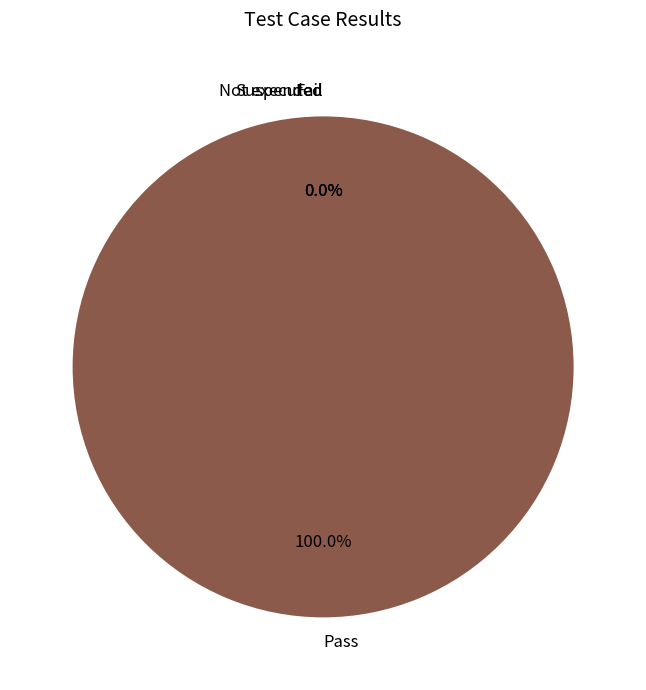

What portion of the pie excludes Not executed?

100.0%